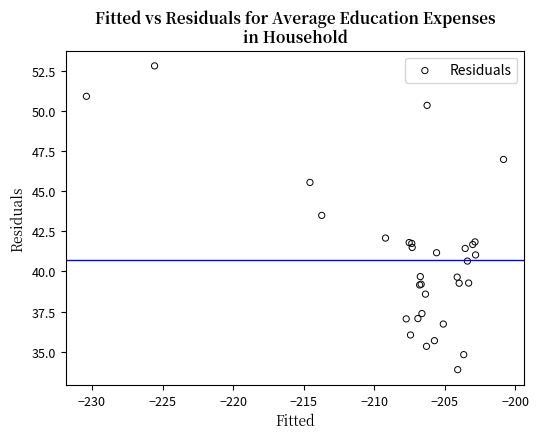

What Y value in the scatter plot is closest to 43?

43.5